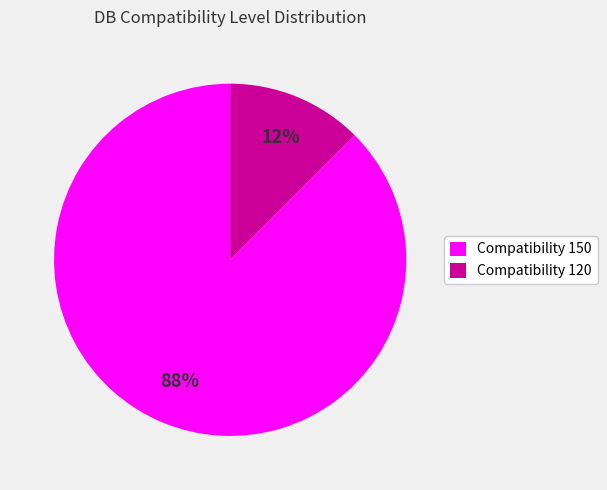

How many slices are in this pie chart?

2